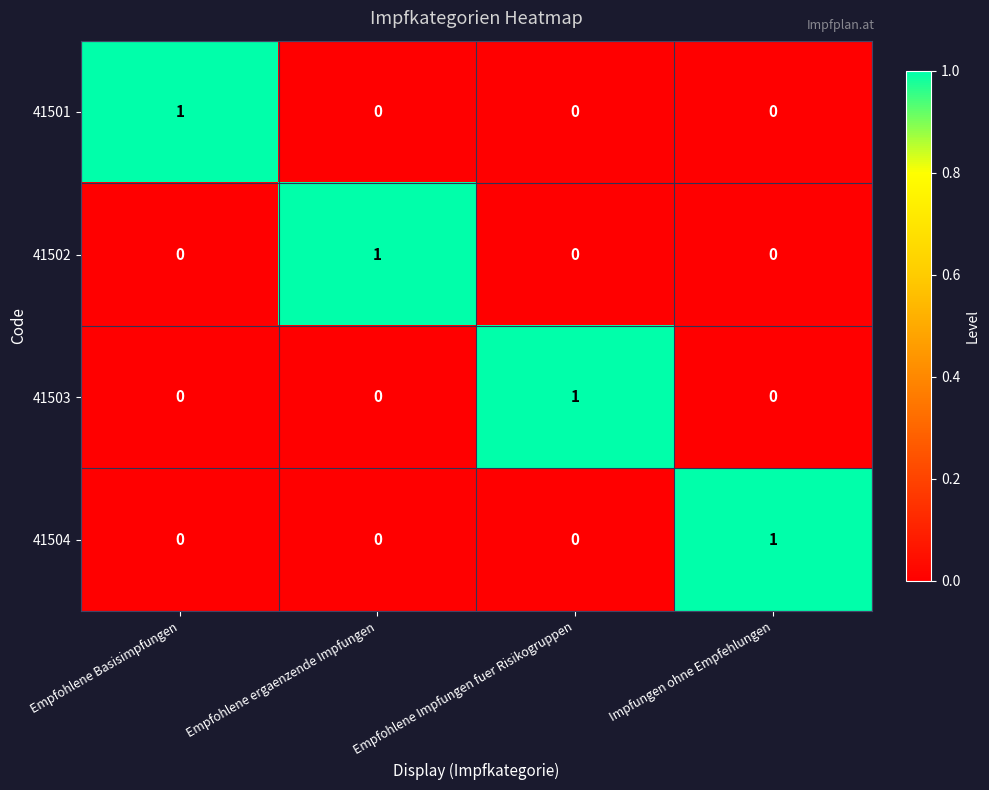

What is the spread (max minus min) of values at Empfohlene Impfungen fuer Risikogruppen?

1